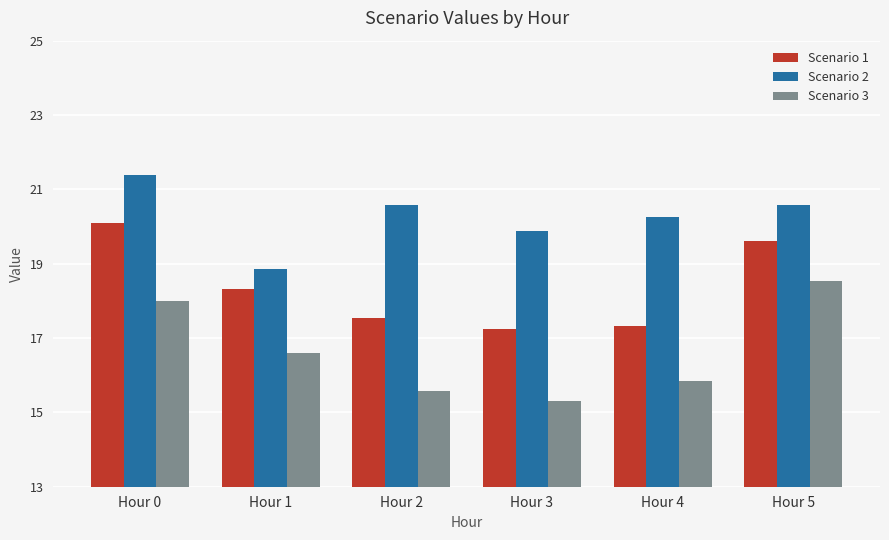

Rank the series by their maximum value, from highest to lowest.

Scenario 2, Scenario 1, Scenario 3